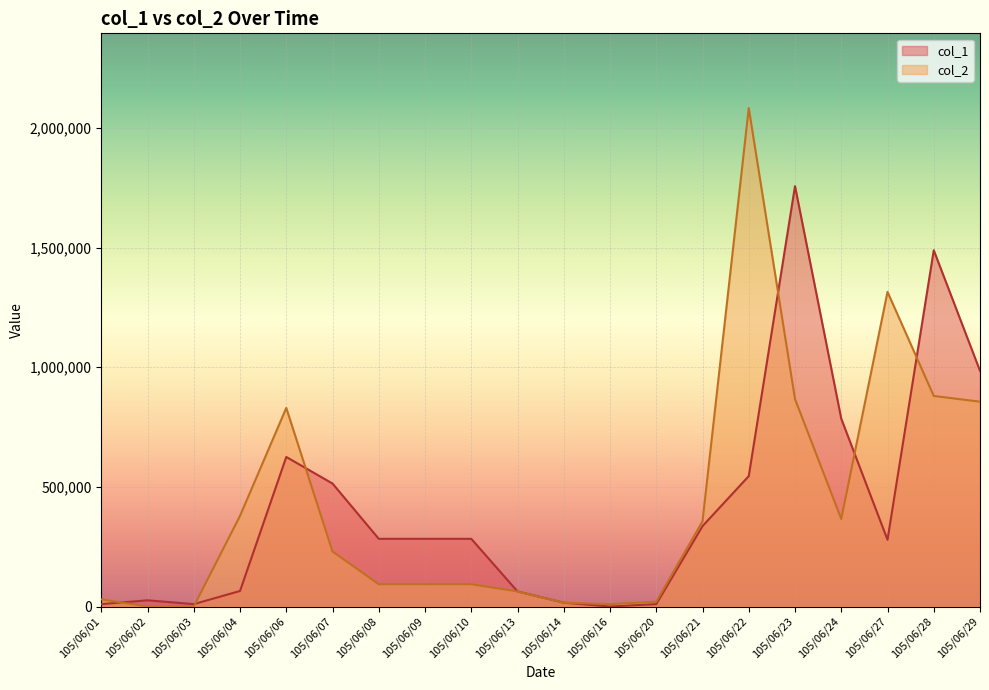

What is the sum of all col_2 values?

8580000